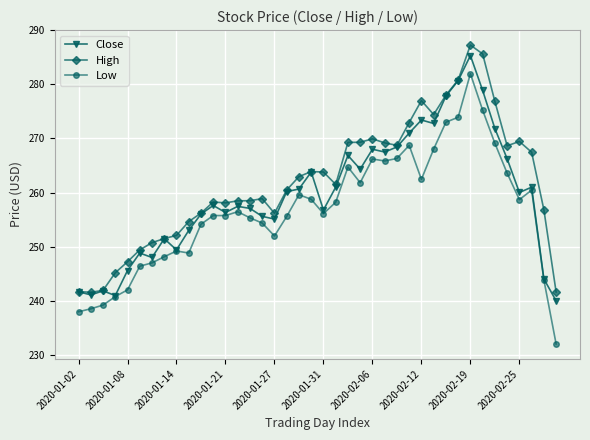

Rank the series by their average value, from highest to lowest.

High, Close, Low